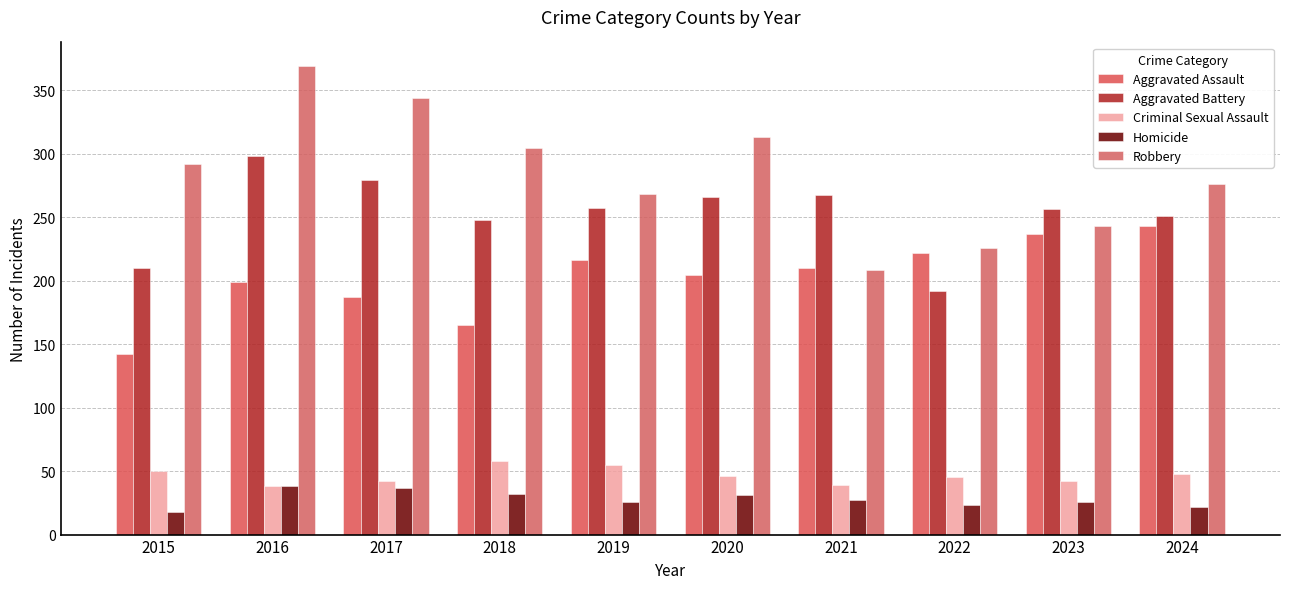

Which category has the lowest value in the Homicide series?

2015